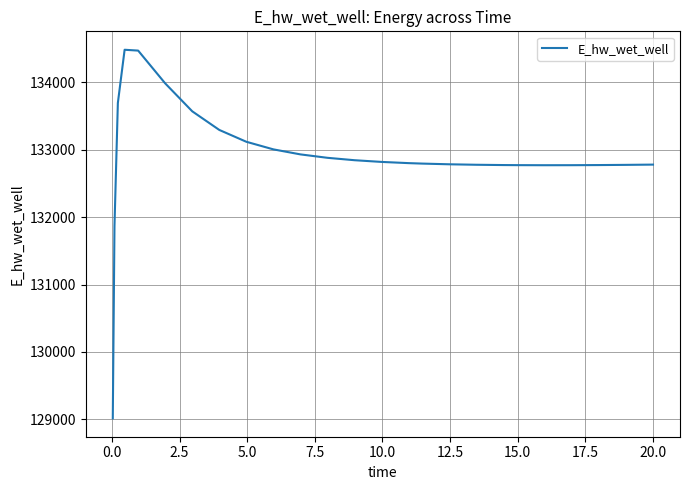

What is the greatest value displayed?

134481.9